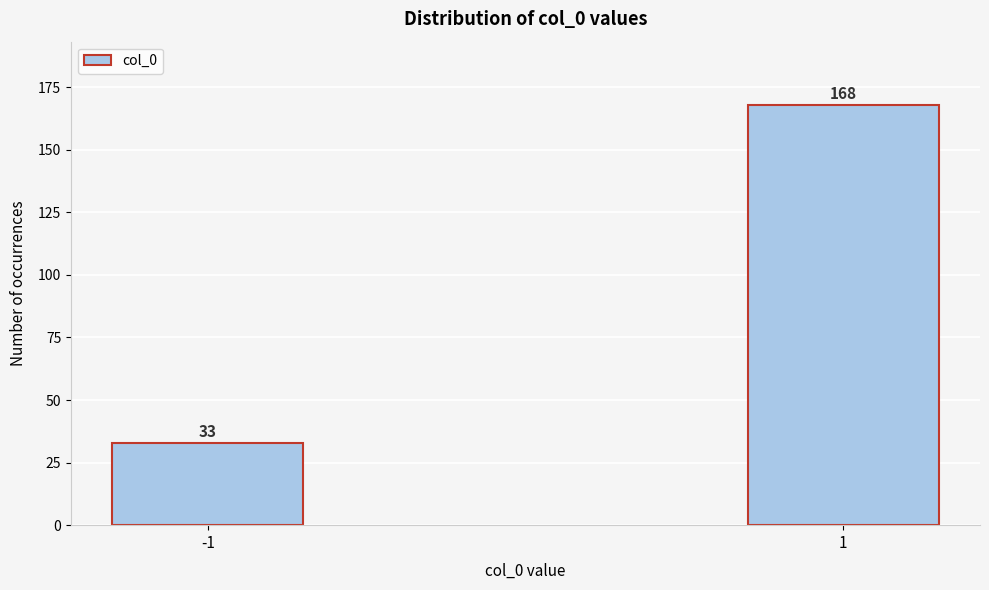

Reading left to right, what are all the values shown in this chart?

-1=33	1=168